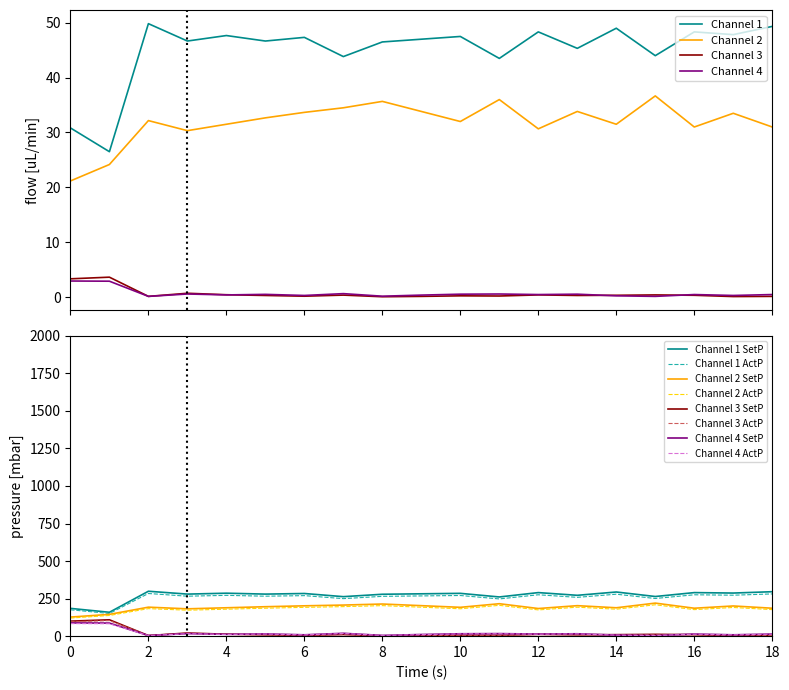

What is the total value across all series at 15?

81.2